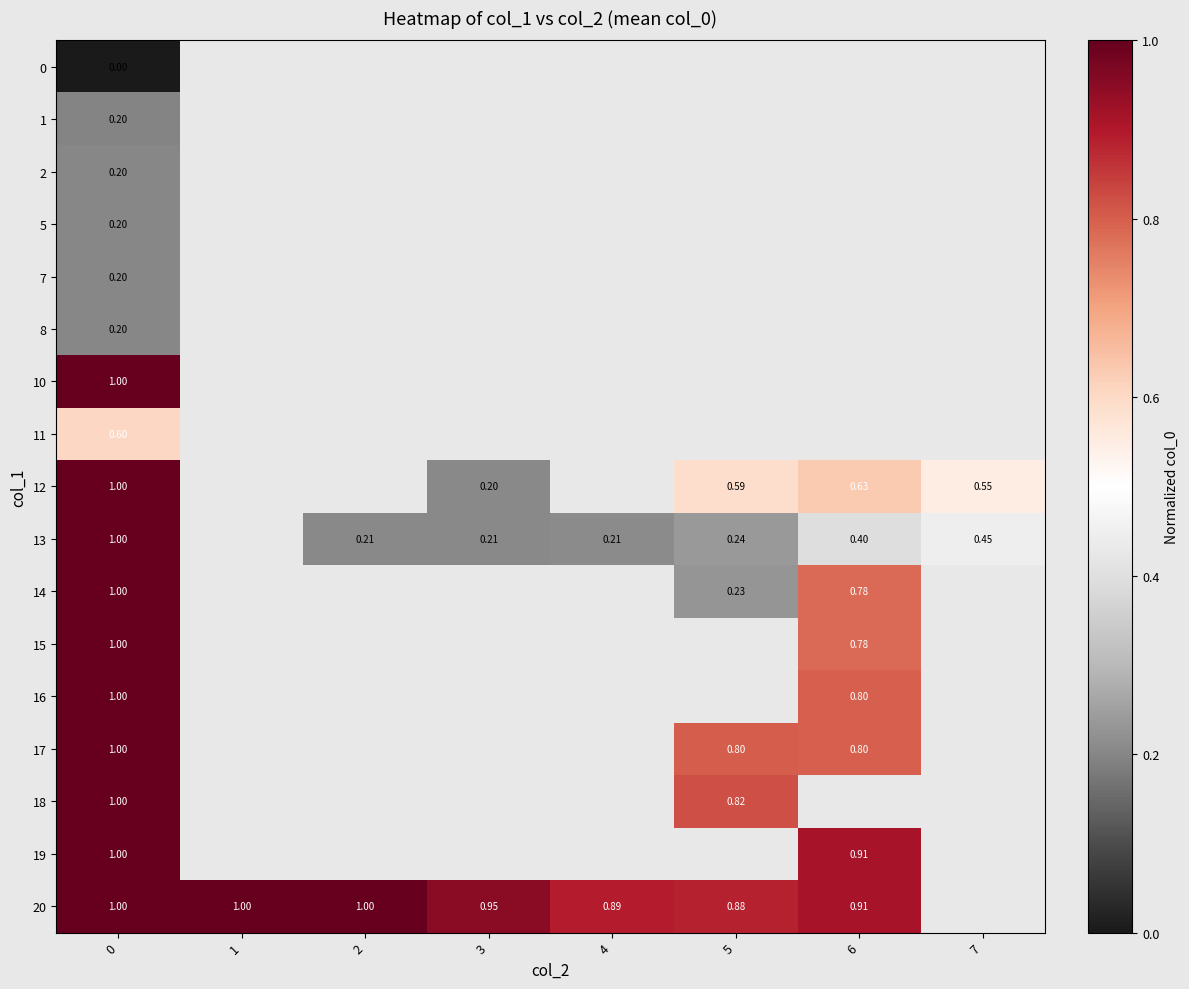

What is the difference between the maximum and minimum values in the 16 series?

0.2